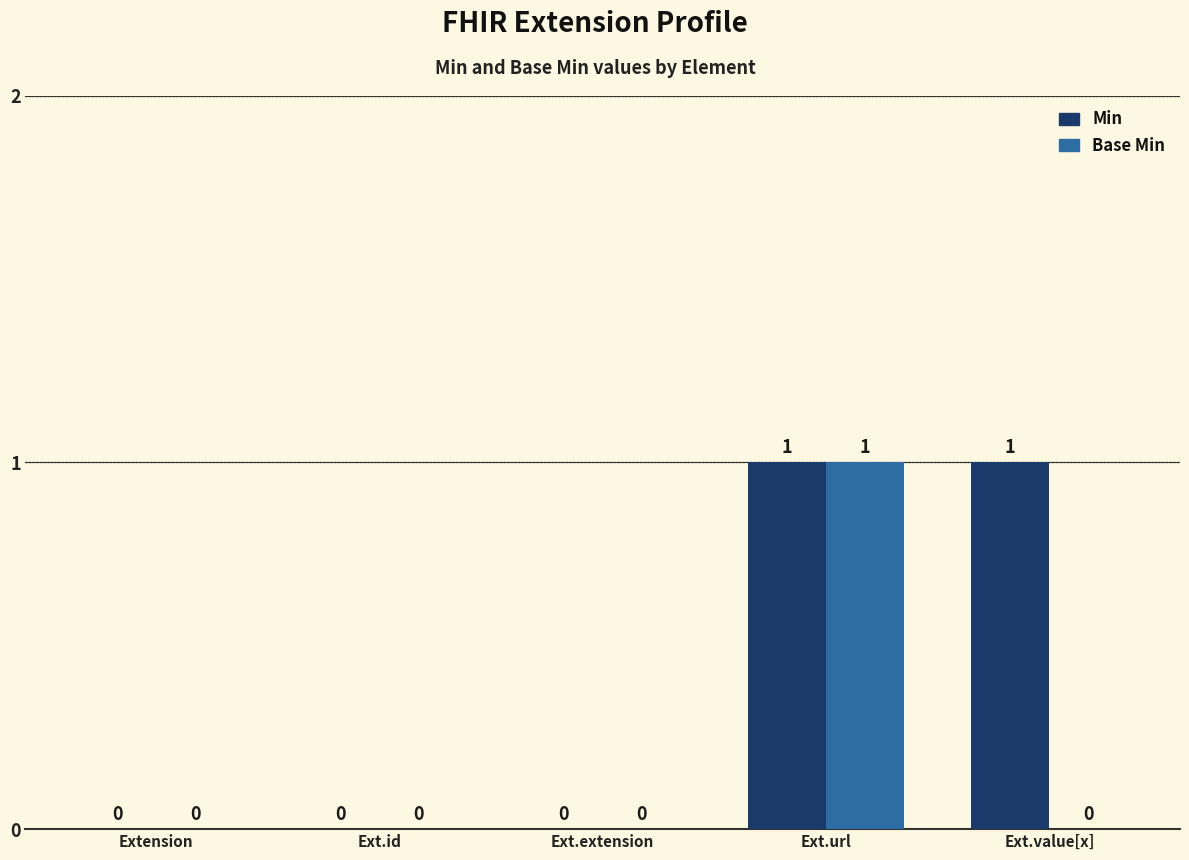

Reading left to right, extract all data points from this chart.

Min: Extension=0	Ext.id=0	Ext.extension=0	Ext.url=1	Ext.value[x]=1
Base Min: Extension=0	Ext.id=0	Ext.extension=0	Ext.url=1	Ext.value[x]=0